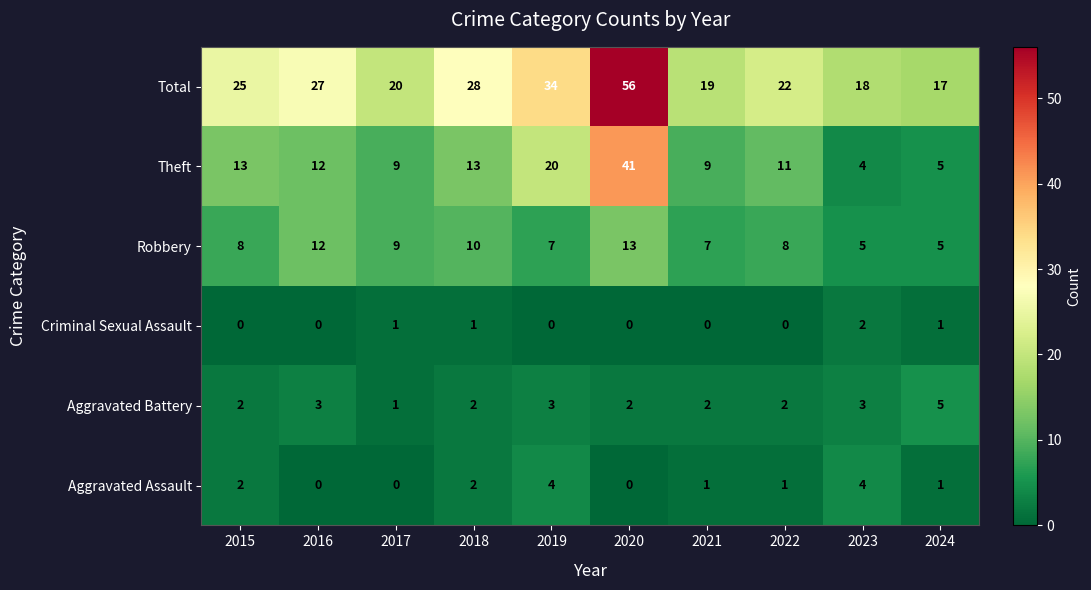

Which category has the highest value across all series?

2020